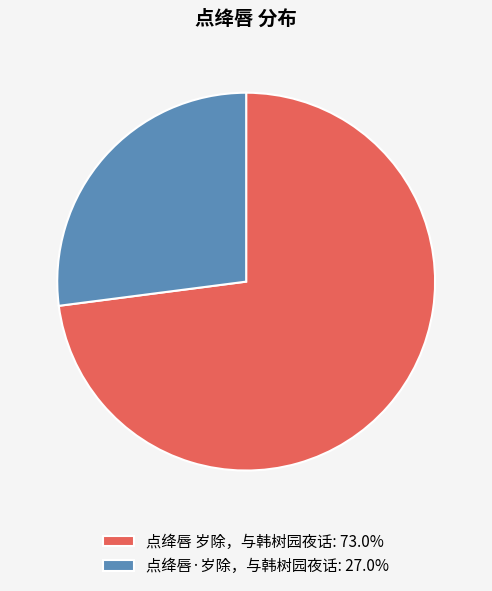

Which category has the biggest portion of the pie?

点绛唇 岁除，与韩树园夜话